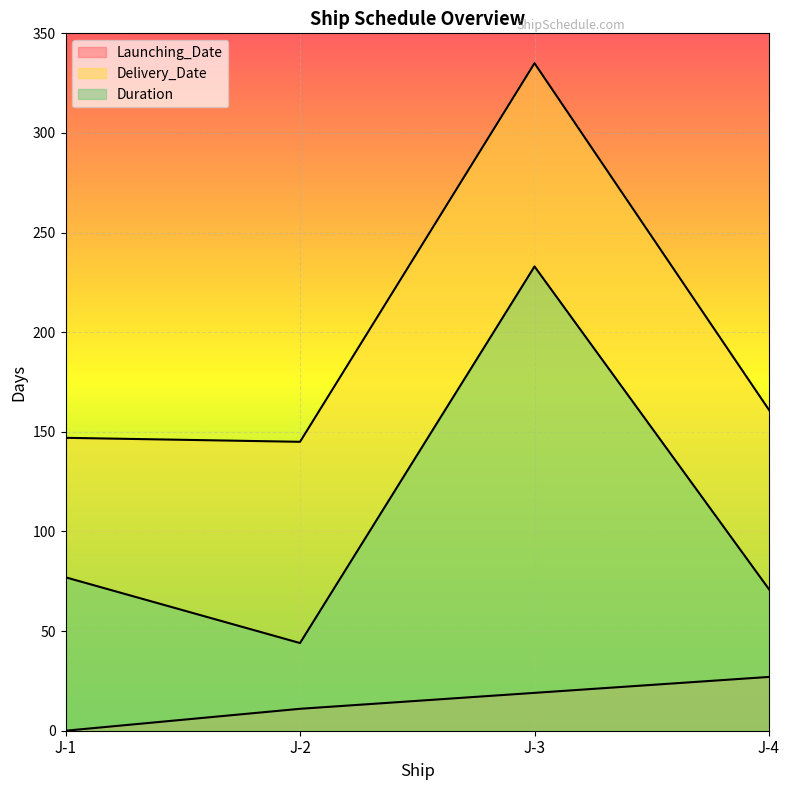

Which series has the largest range (max minus min)?

Delivery_Date